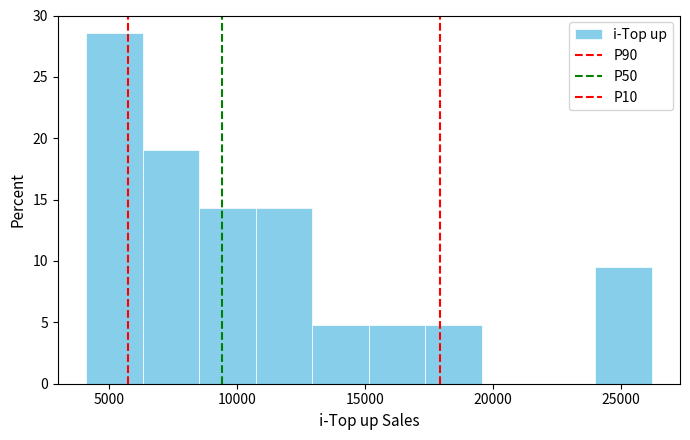

Reading left to right, list every bar in this chart as the range it spans on the x-axis followed by its height. Neither the bar edges nor the heights are printed on the chart, so give them approximately, as read against the axes.

4000 to 6500: 28.5
6500 to 8500: 19.0
8500 to 10500: 14.5
10500 to 13000: 14.5
13000 to 15000: 5.0
15000 to 17500: 5.0
17500 to 19500: 5.0
19500 to 22000: 0
22000 to 24000: 0
24000 to 26000: 9.5